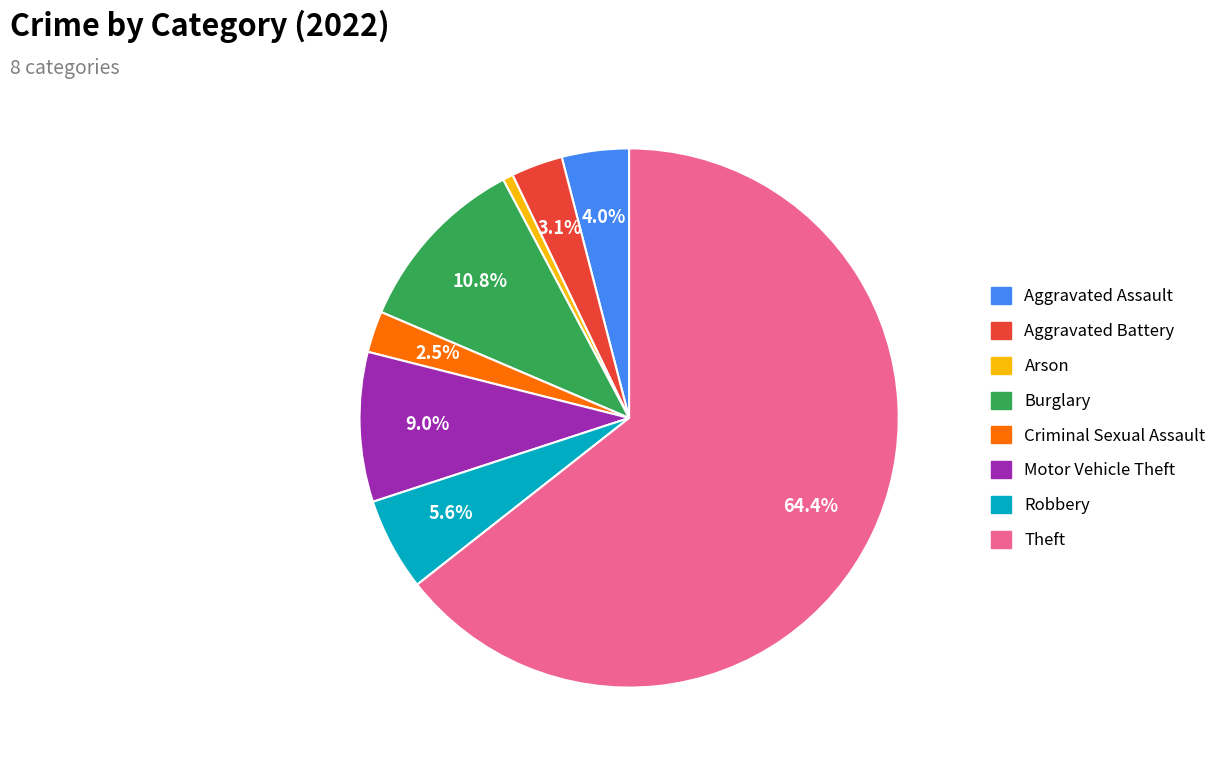

What is the total percentage of Robbery and Aggravated Battery?

8.7%